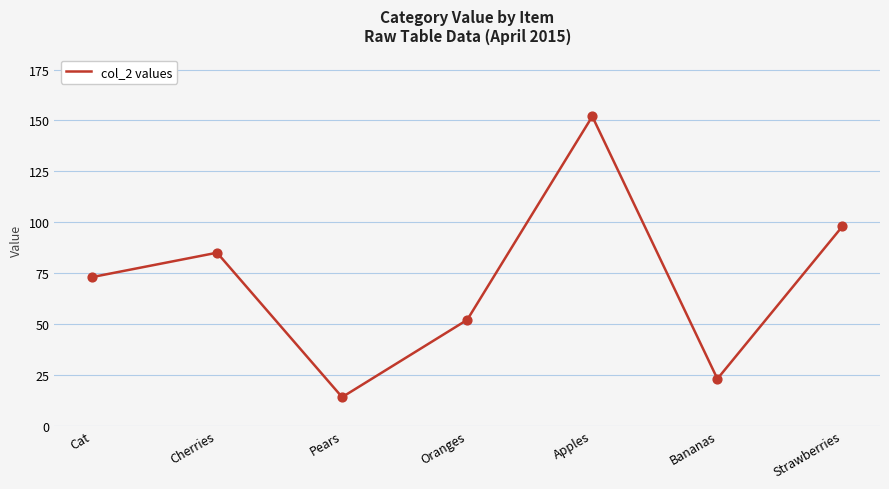

What is the ratio of the value at Oranges to the value at Cat?

0.7